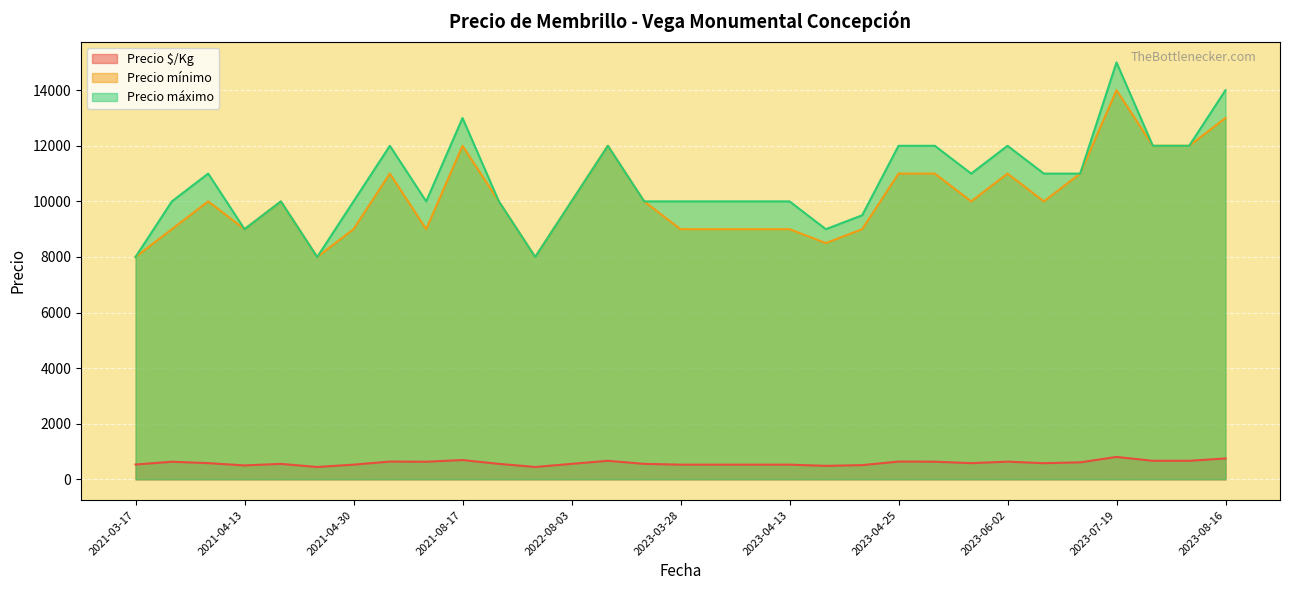

At which label is Precio mínimo closest to 11000?

2023-04-25